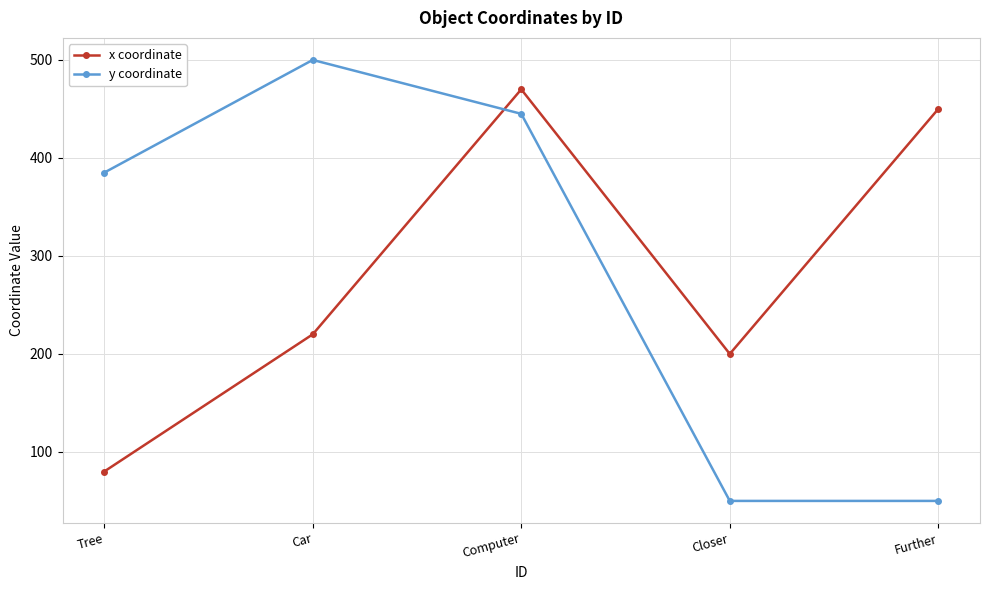

What is the label of the 2nd point from the right?

Closer